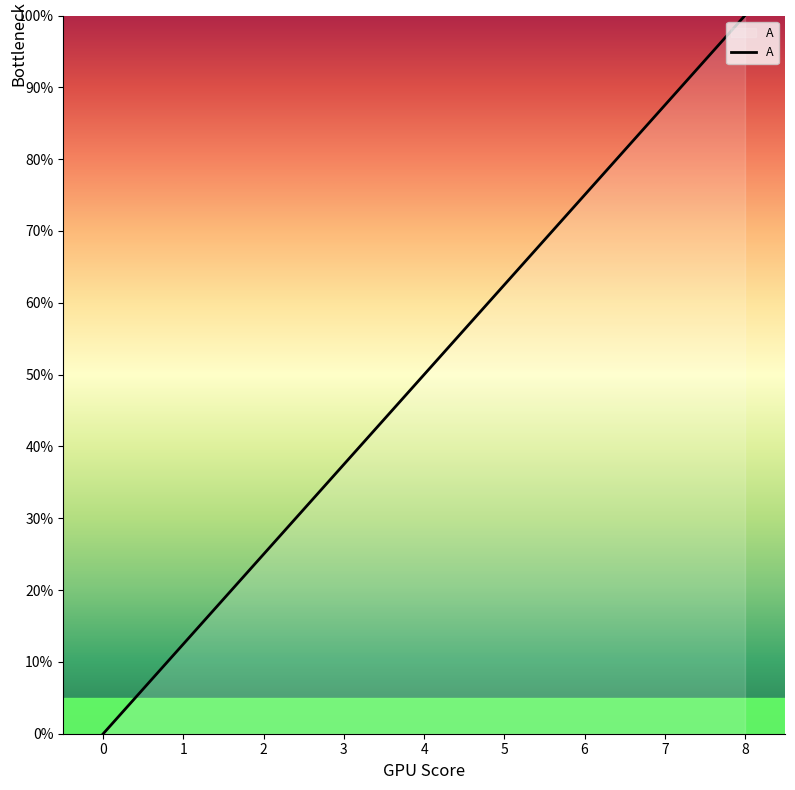

Is it true that the value at 1 is 19.6?

False